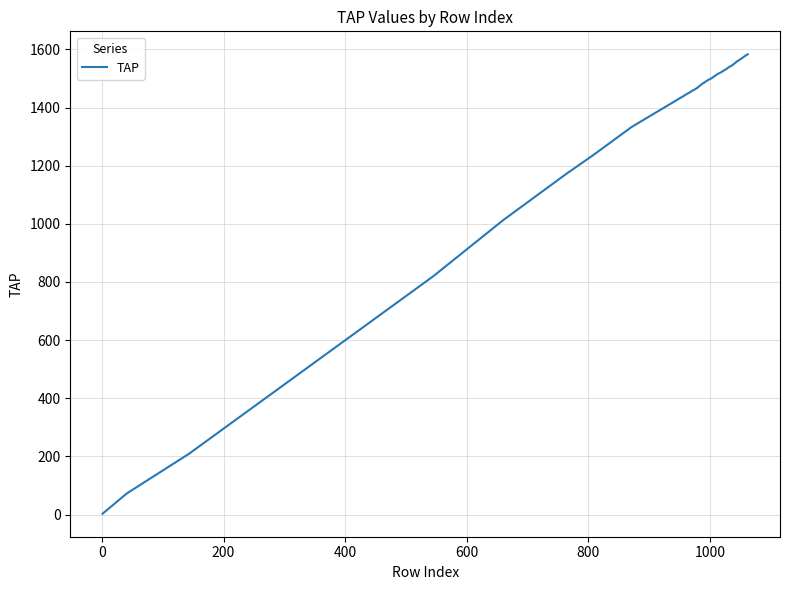

What is the maximum value shown in the chart?

1583